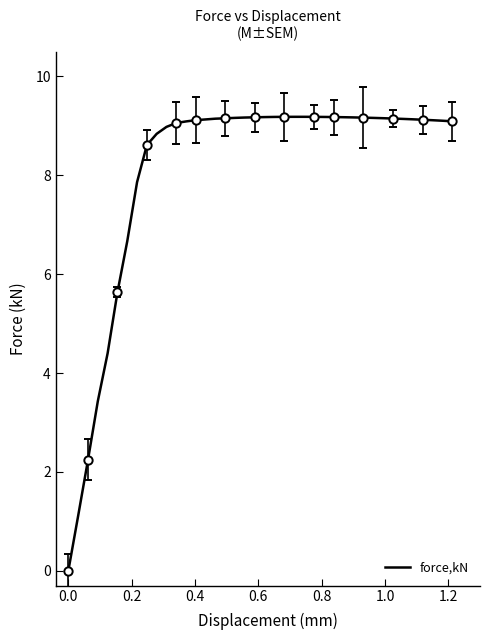

What is the maximum value for force,kN?

9.2